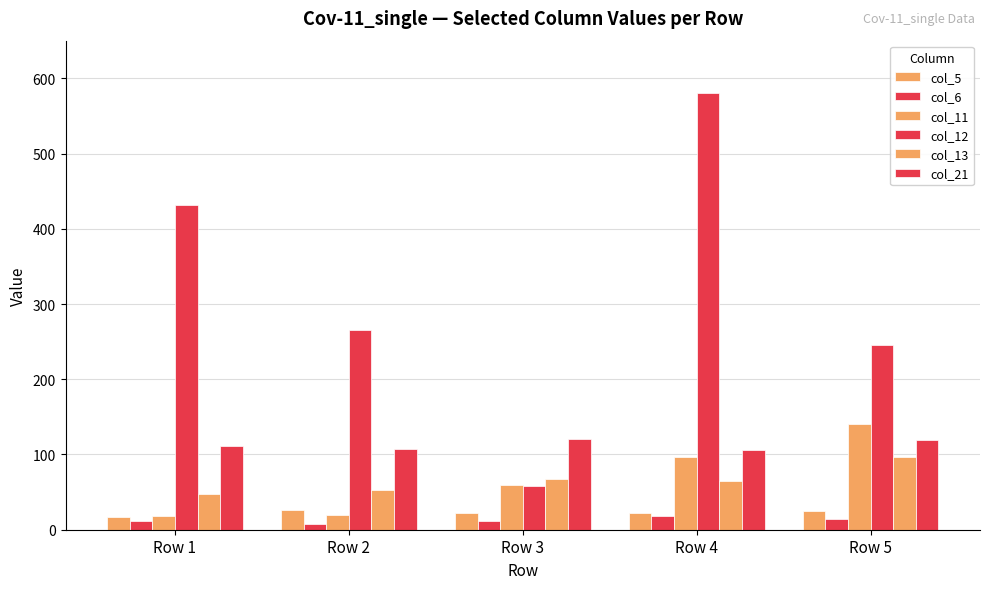

Between Row 3 and Row 4, which series saw the biggest shift?

col_12